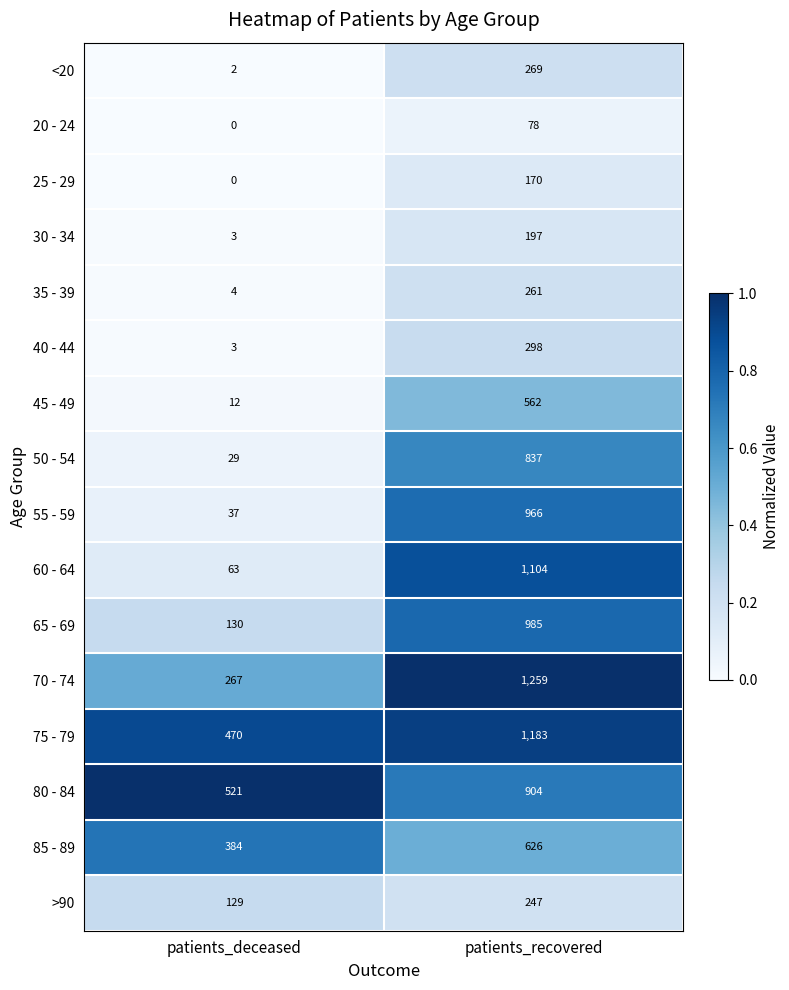

Which label corresponds to the largest value in the chart?

patients_recovered